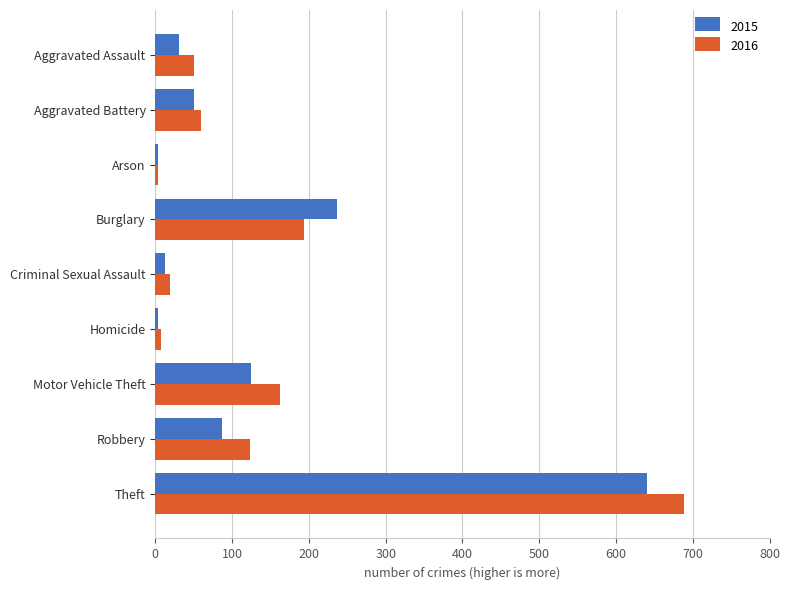

Read the 2015 value at Theft.

641